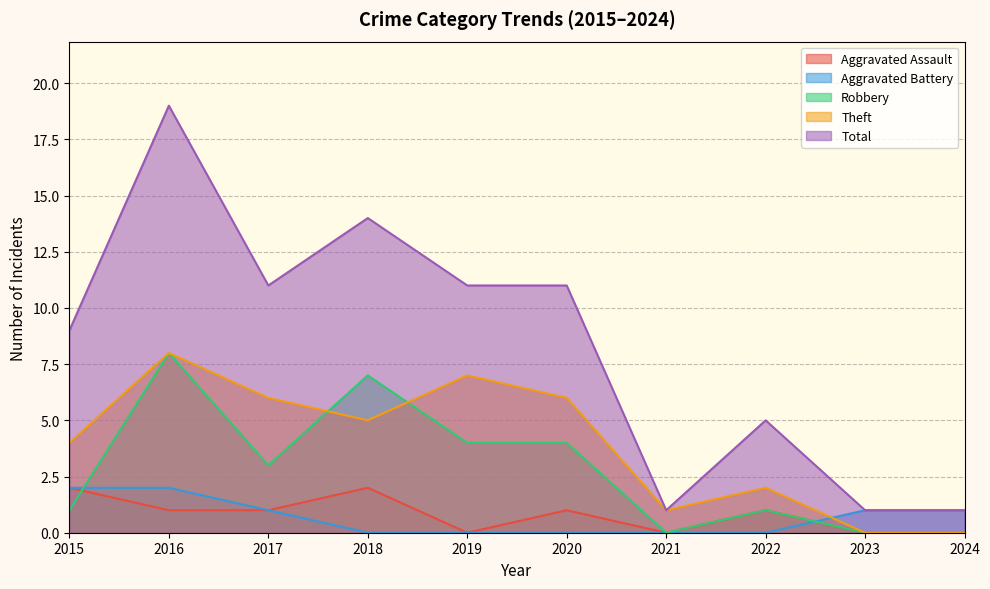

What is the value of the Total point at the 9th from the left?

1